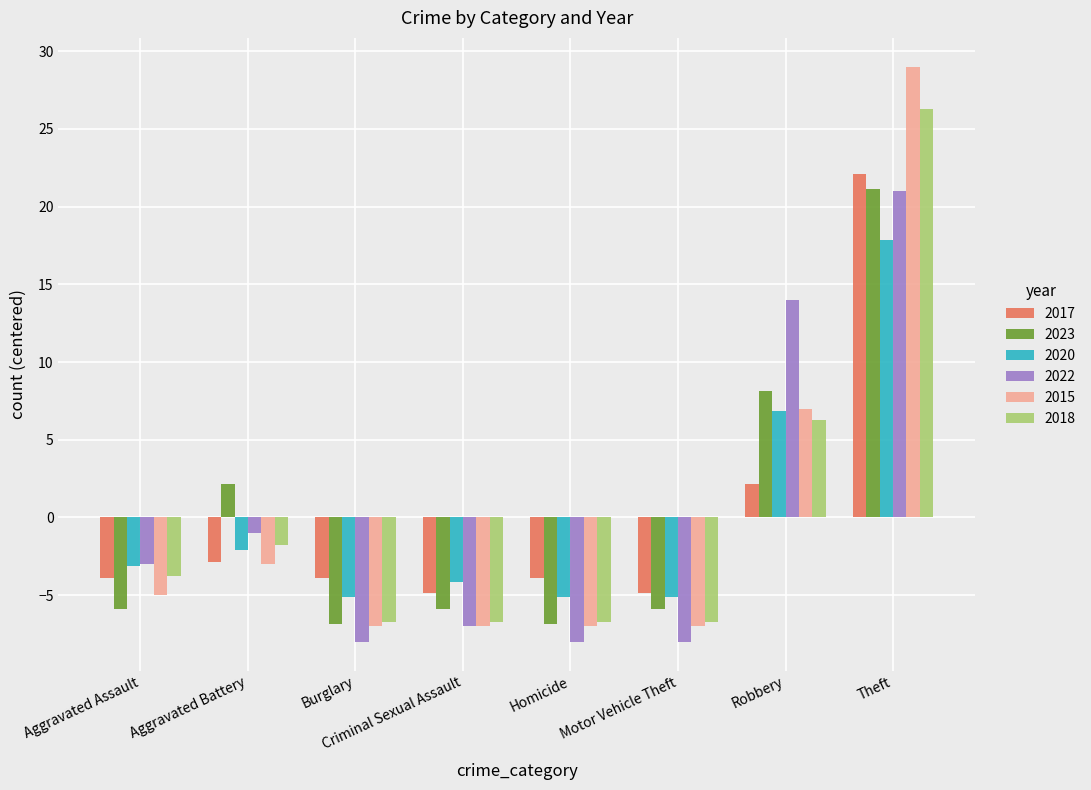

What is the difference between the 2017 values at Criminal Sexual Assault and Theft?

27.0